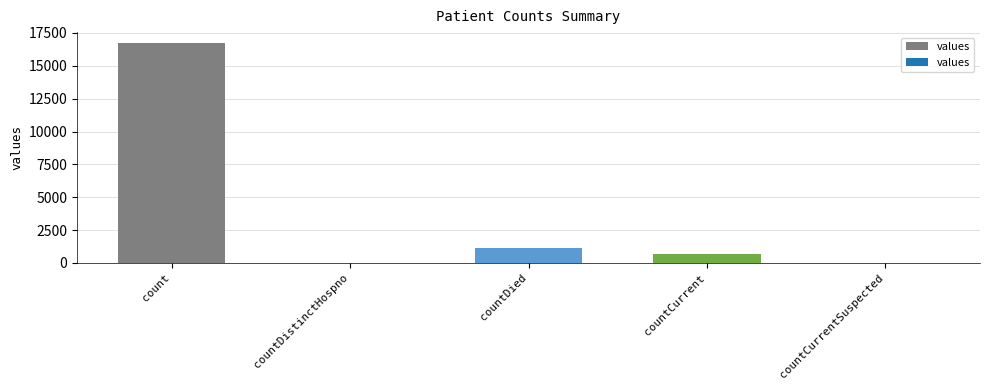

The chart shows a value of 0 at countDistinctHospno. True or false?

True